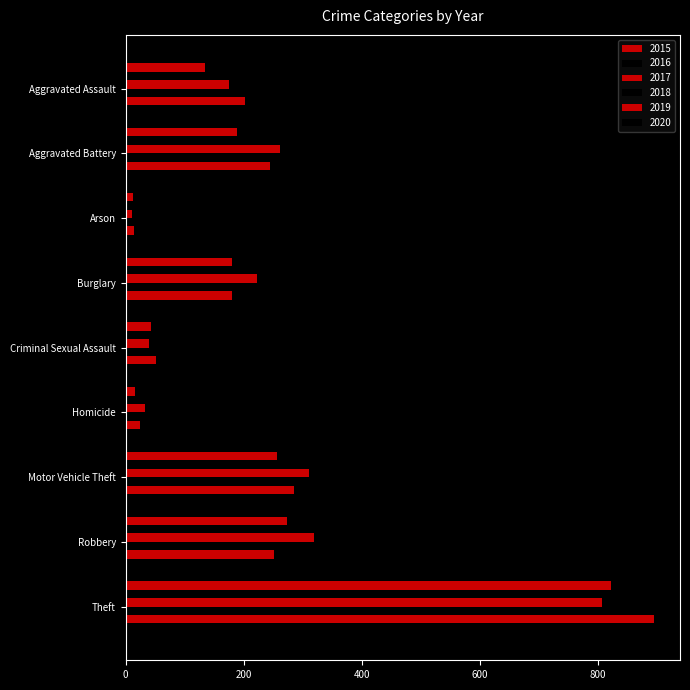

Rank the categories by 2016 value from highest to lowest.

Theft, Robbery, Aggravated Battery, Motor Vehicle Theft, Aggravated Assault, Burglary, Homicide, Criminal Sexual Assault, Arson